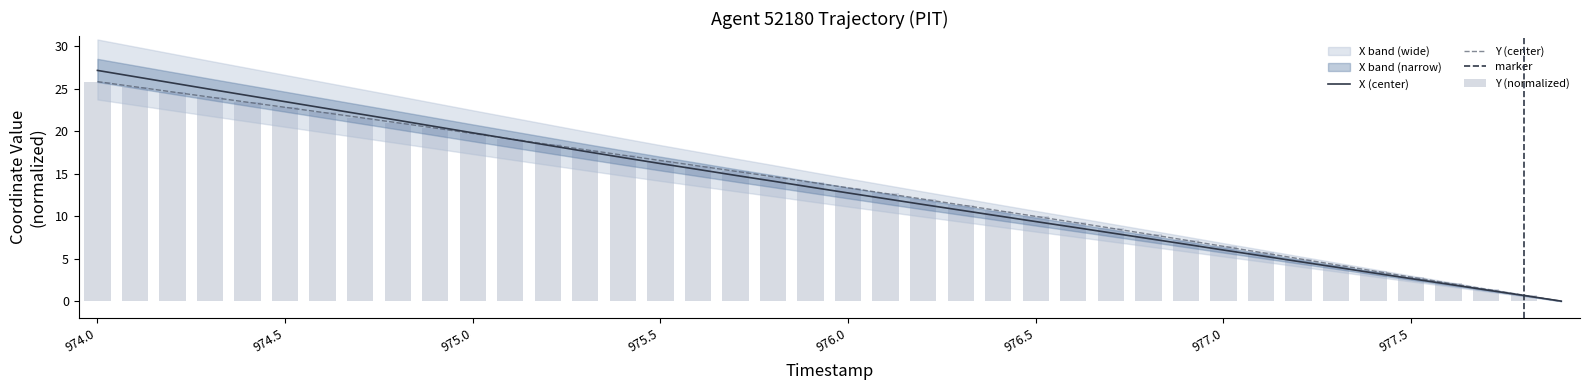

Is it true that X equals 0.0 at 977.9?

True